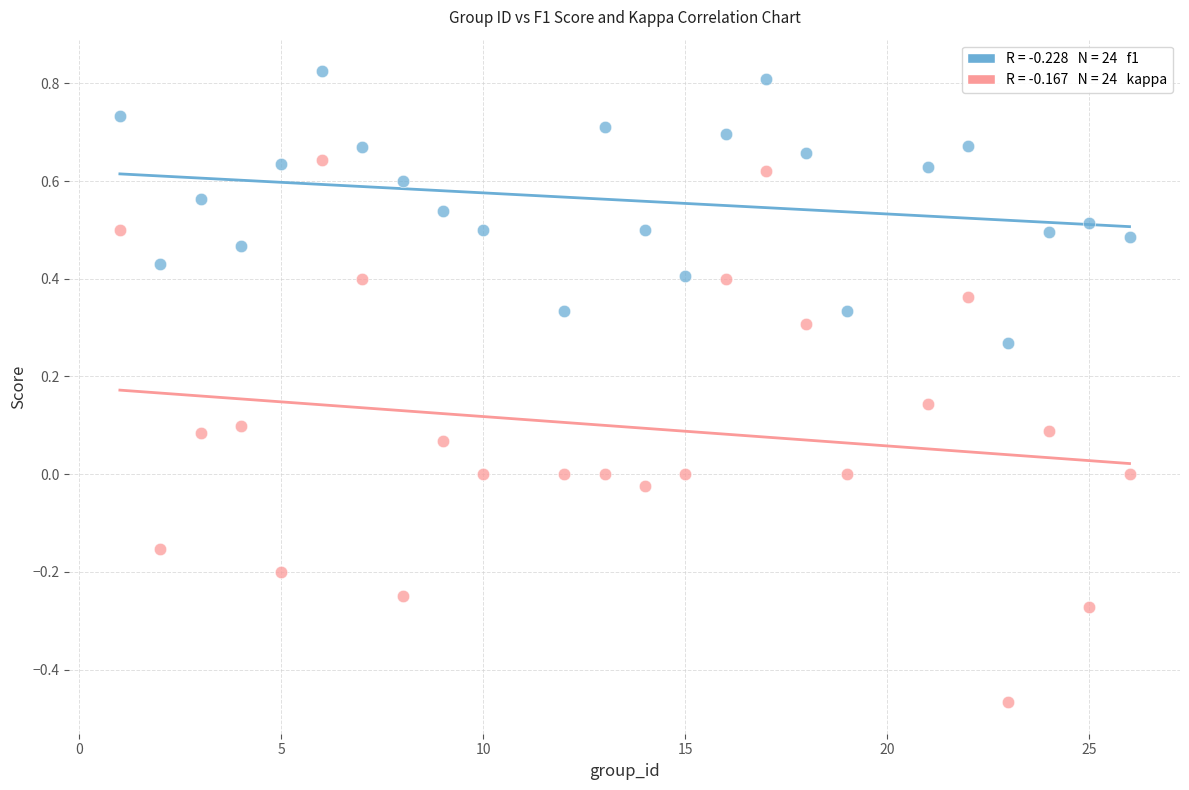

Across all data points, what is the range of Y values (max minus min)?

1.3